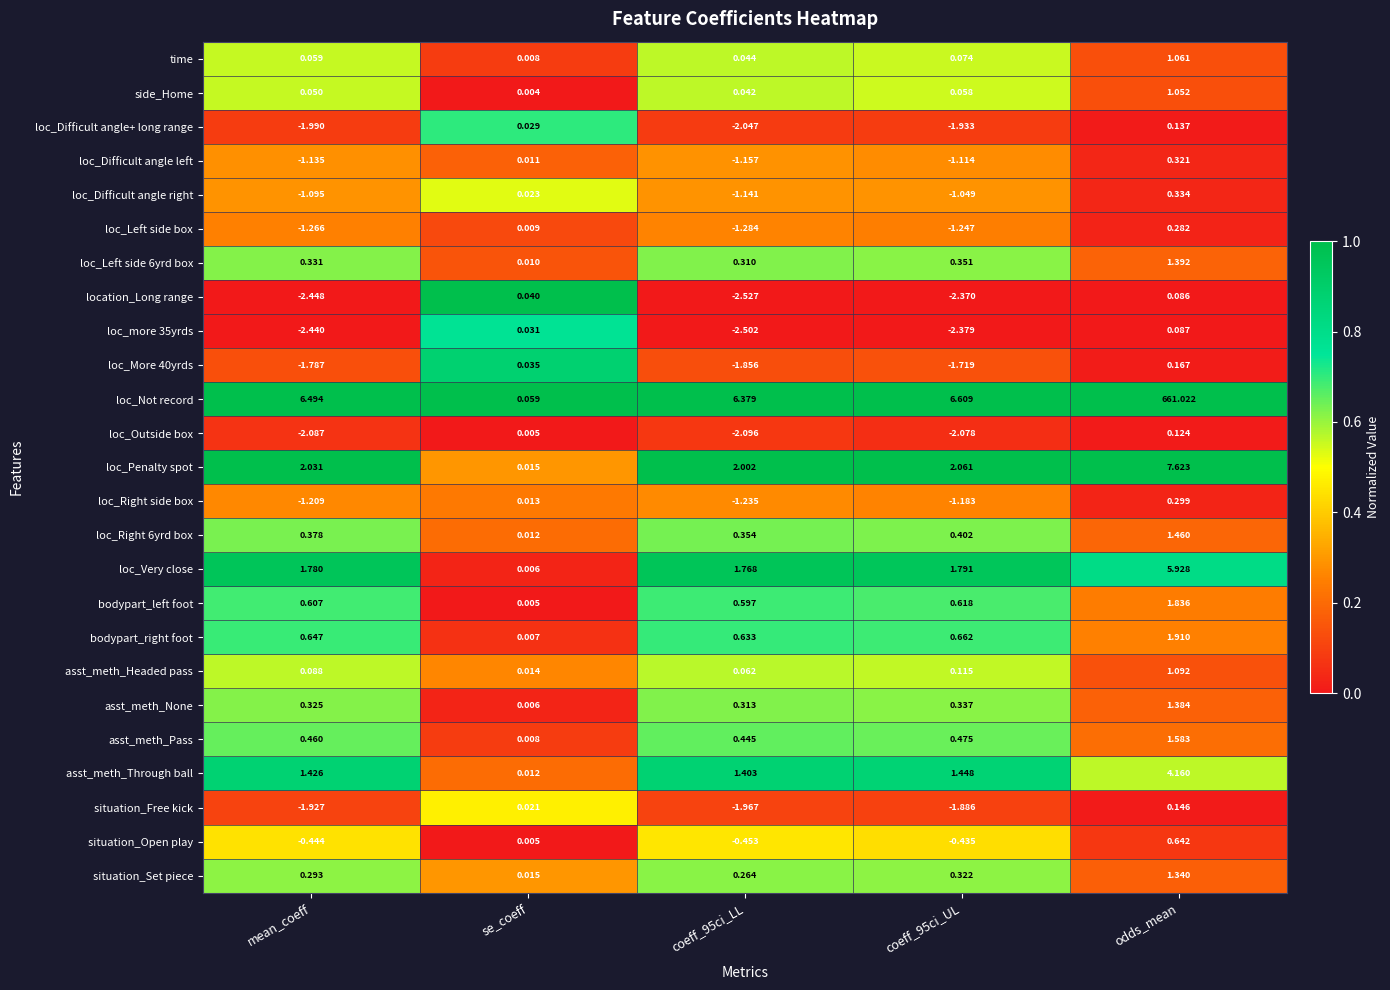

Which series changed the most between coeff_95ci_LL and odds_mean?

loc_Not record